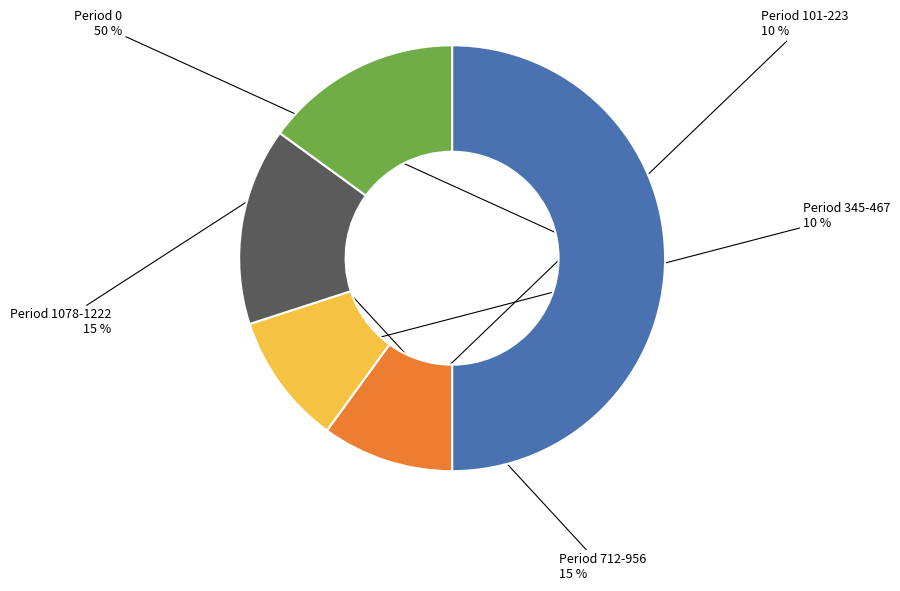

Count the number of slices in the pie.

5